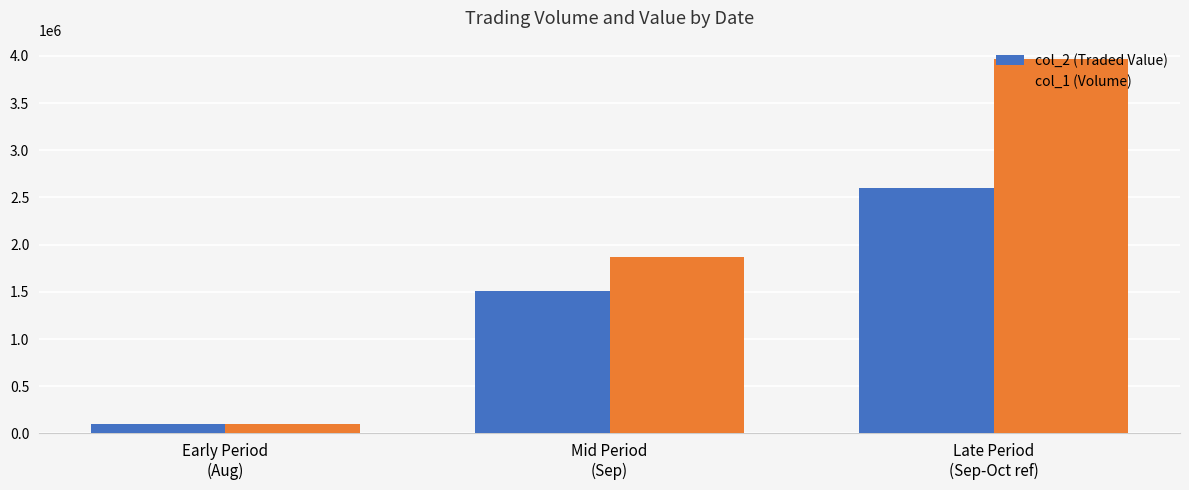

What is the difference between the col_2 (Traded Value) values at Mid Period
(Sep) and Early Period
(Aug)?

1404360